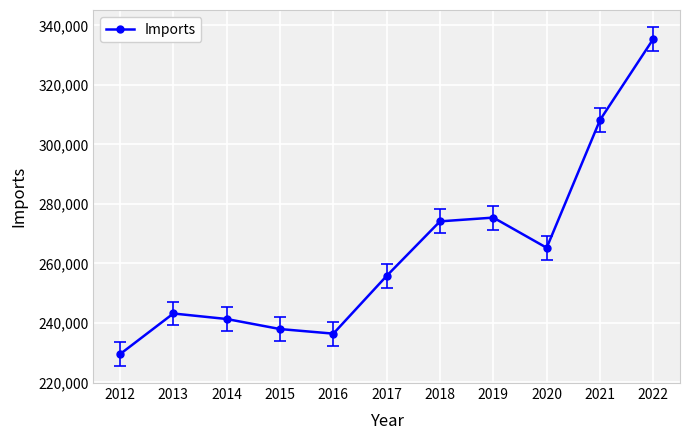

How many points are lower than both their immediate neighbors (excluding endpoints)?

2